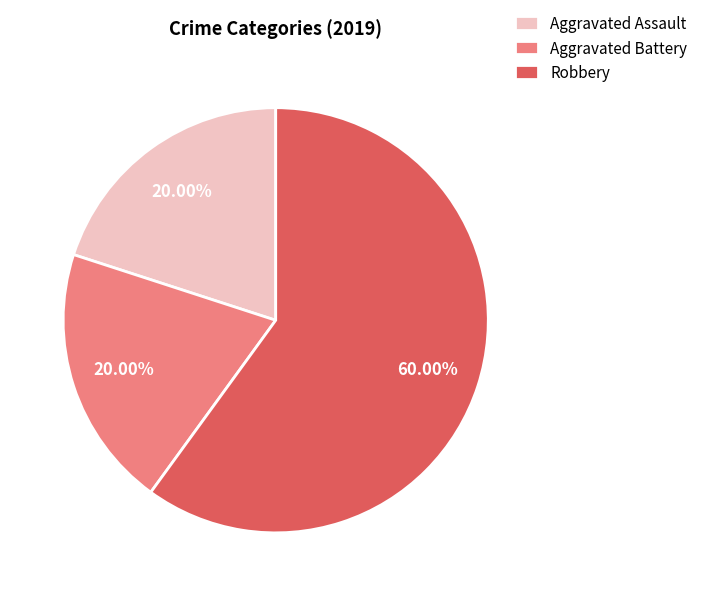

To the nearest percent, what percentage of the pie is Robbery?

60%